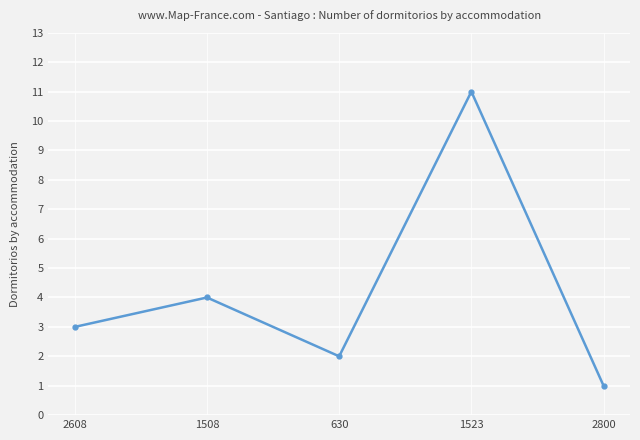

How many points are higher than both their immediate neighbors (excluding endpoints)?

2